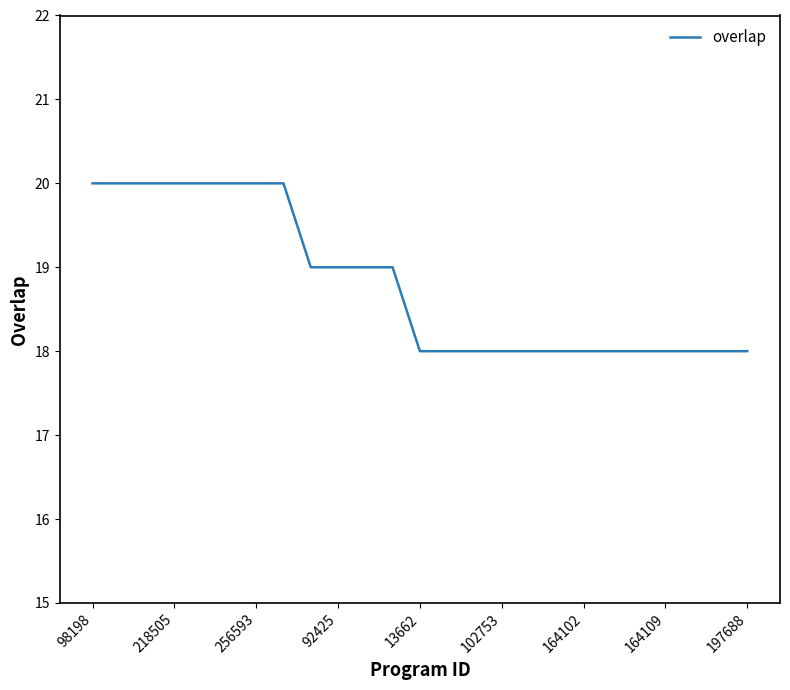

What is the smallest value displayed?

18